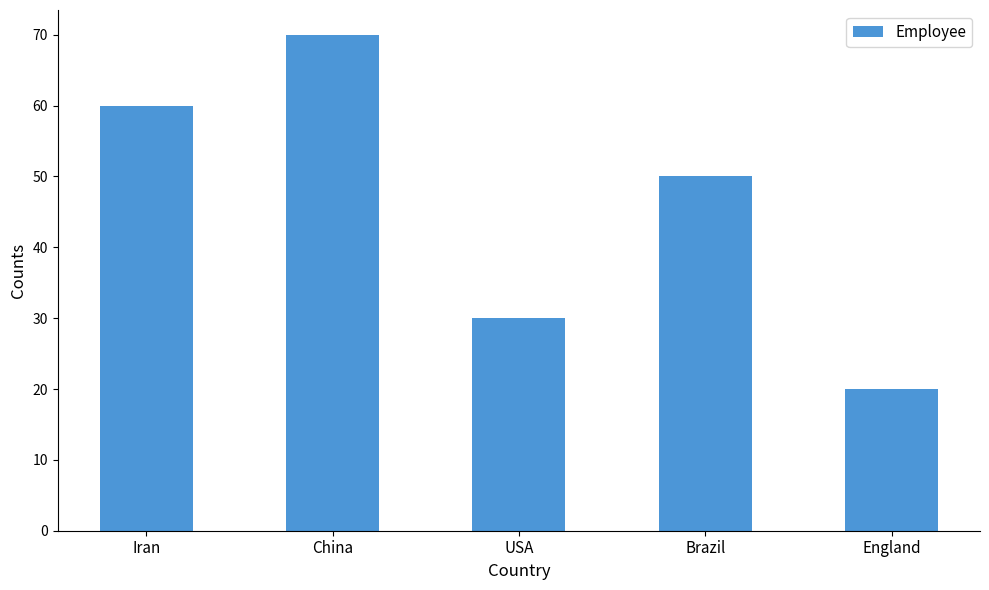

At which label does the data first exceed 50?

Iran